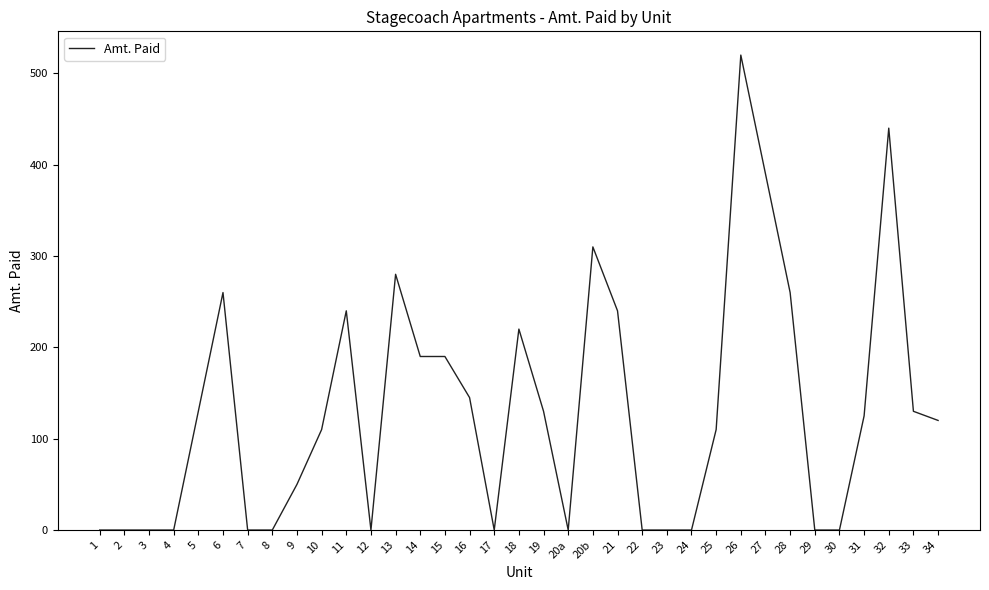

Between 20b and 2, which is larger?

20b